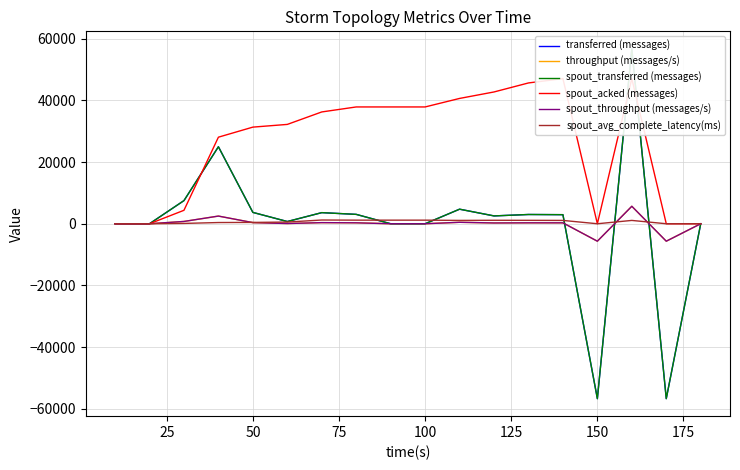

What is the sum of all spout_acked (messages) values?

468820.0